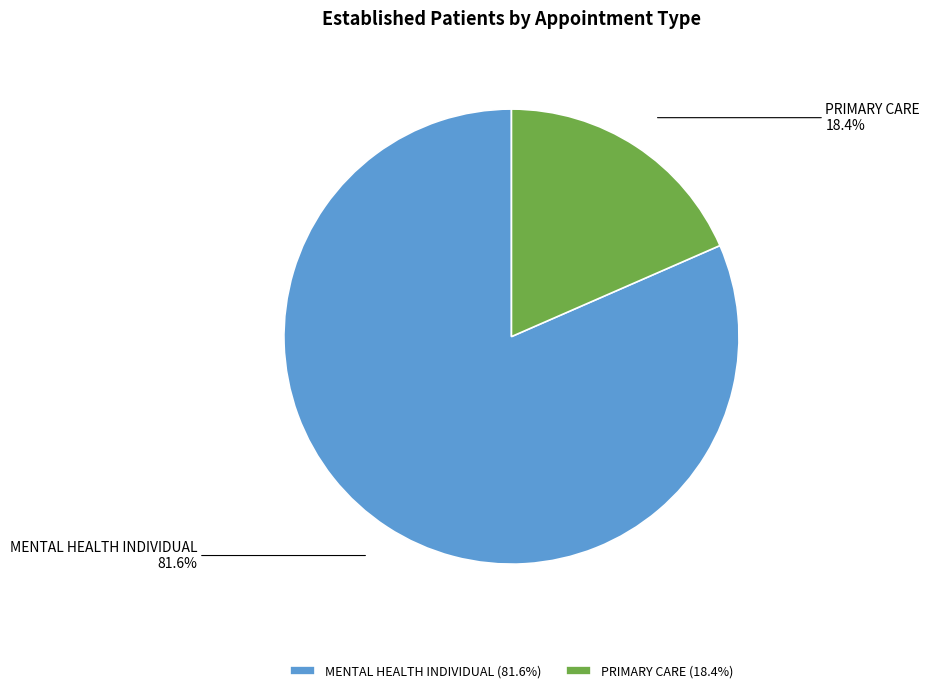

What is the ratio of the value at MENTAL HEALTH INDIVIDUAL to the value at PRIMARY CARE?

4.4